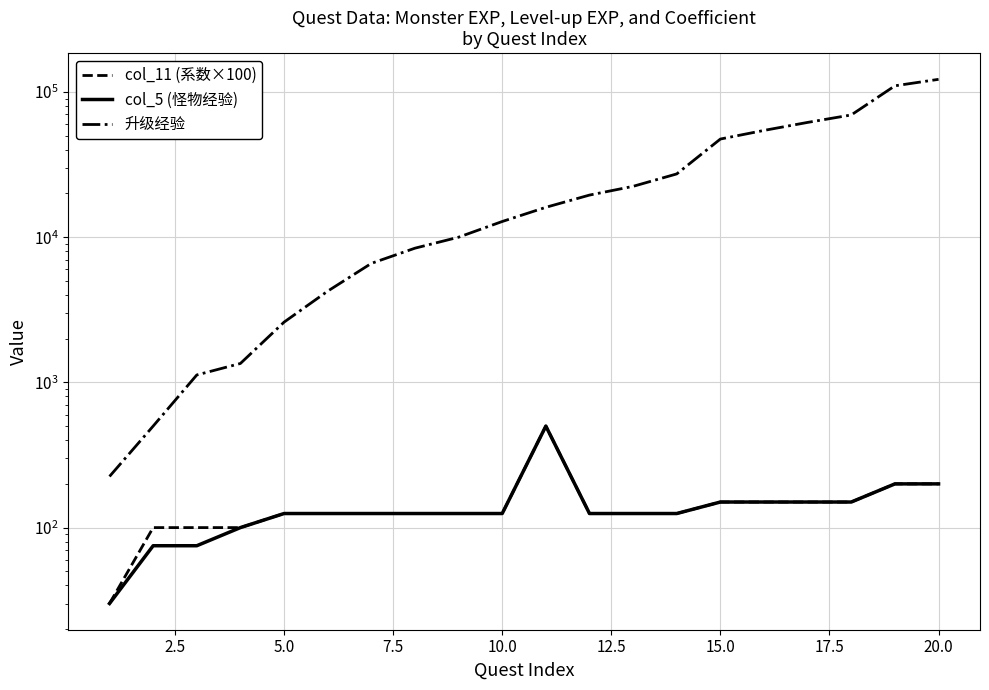

True or false: 升级经验 and col_5 (怪物经验) intersect in this chart.

False